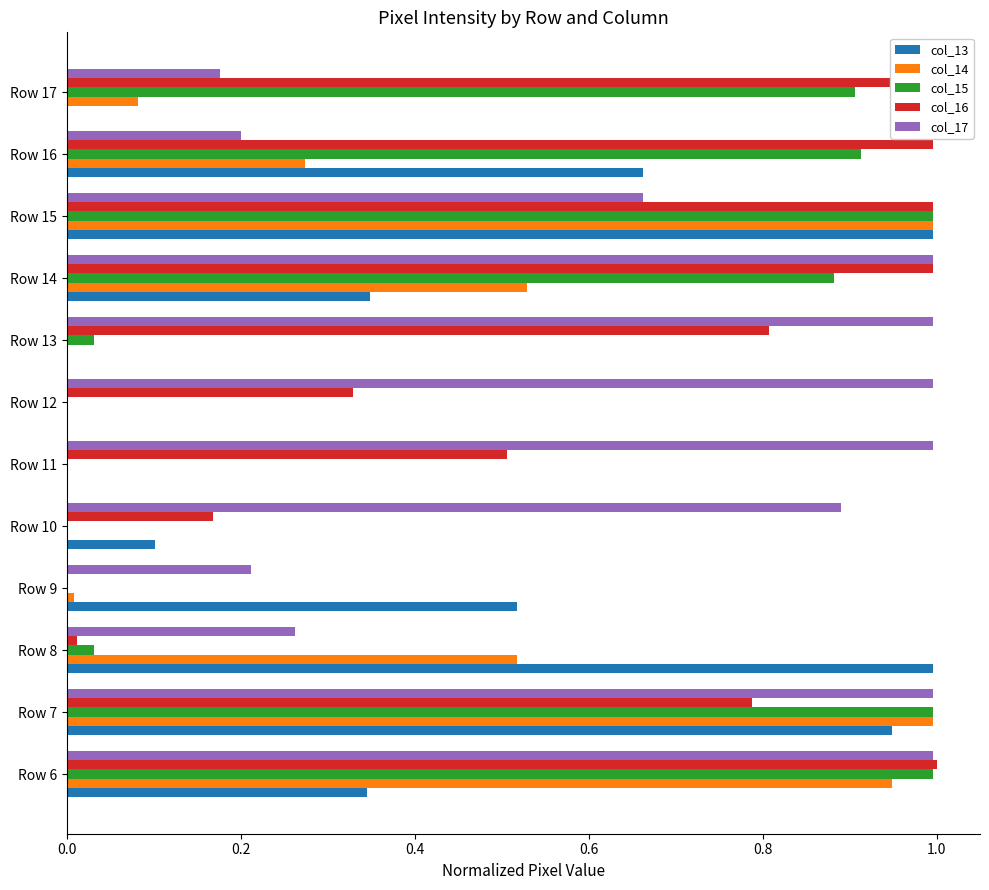

What is the sum of all col_16 values?

7.6